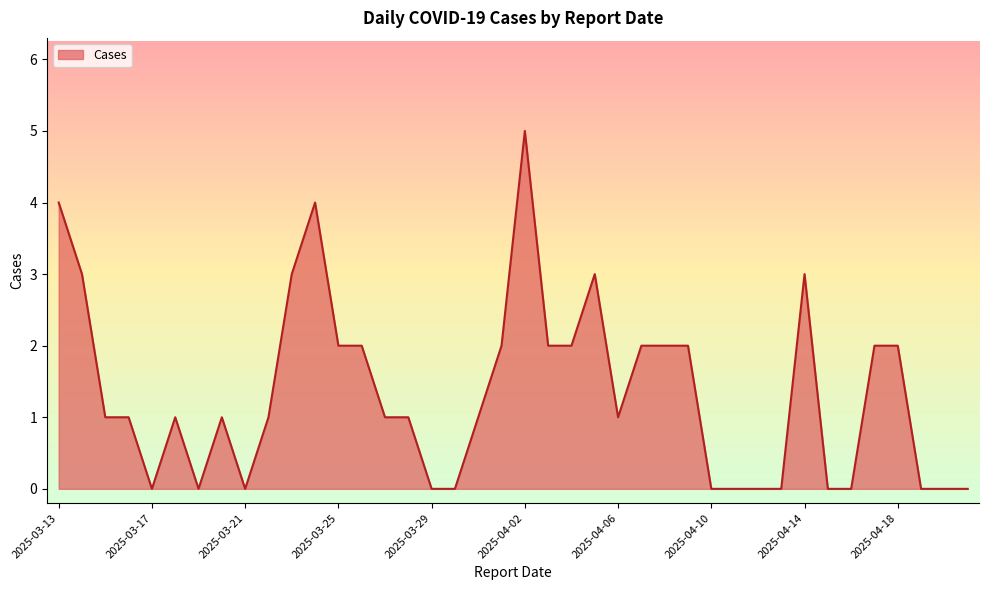

What is the difference between the maximum and minimum values?

5